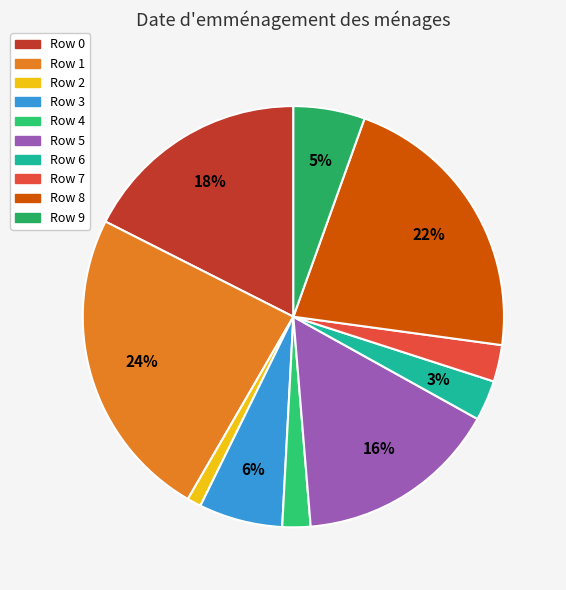

To the nearest percent, what is the average slice percentage?

10%